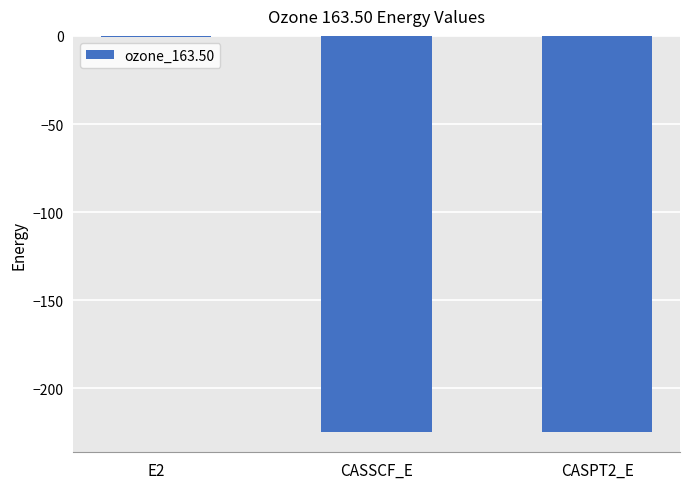

What is the average value?

-150.0